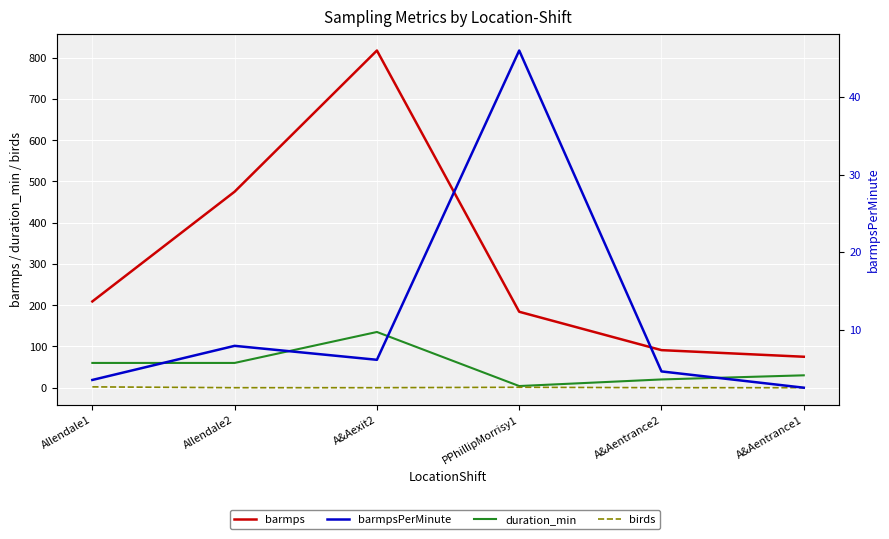

Which series has the largest range (max minus min)?

barmps